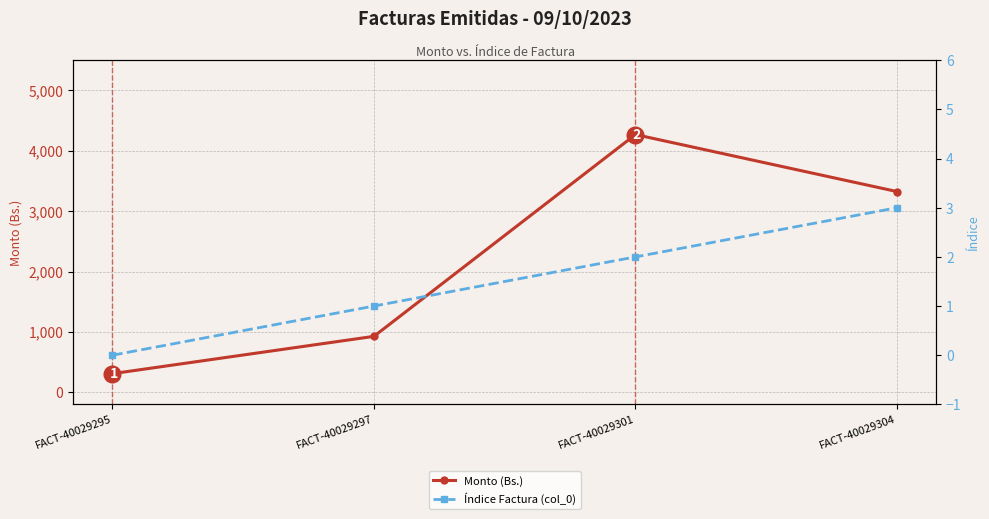

Is this an area chart (filled region under the line)?

No